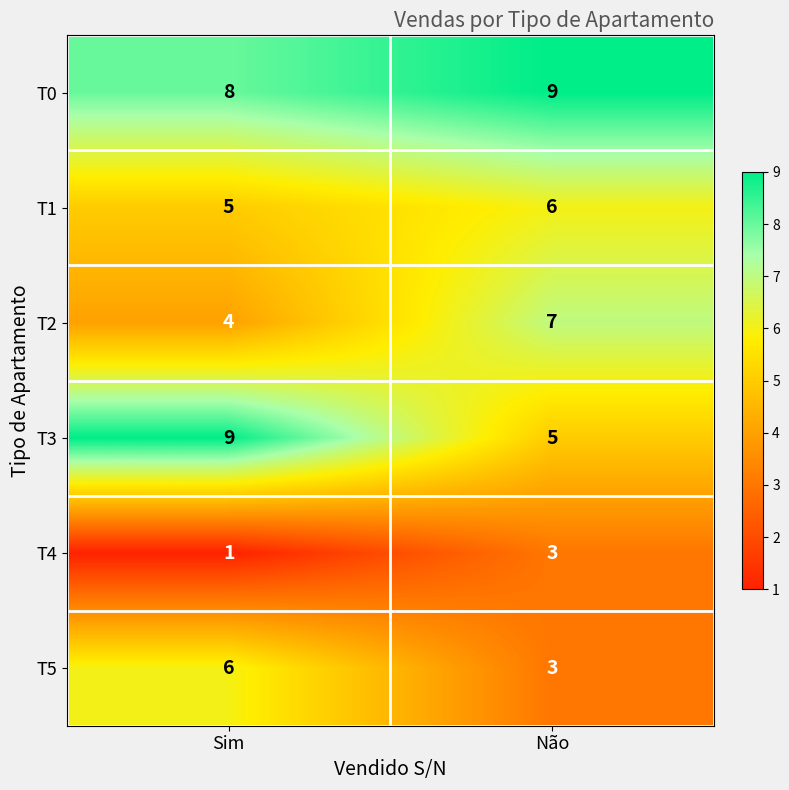

Reading left to right, list all the values displayed in this chart.

T0: Sim=8	Não=9
T1: Sim=5	Não=6
T2: Sim=4	Não=7
T3: Sim=9	Não=5
T4: Sim=1	Não=3
T5: Sim=6	Não=3